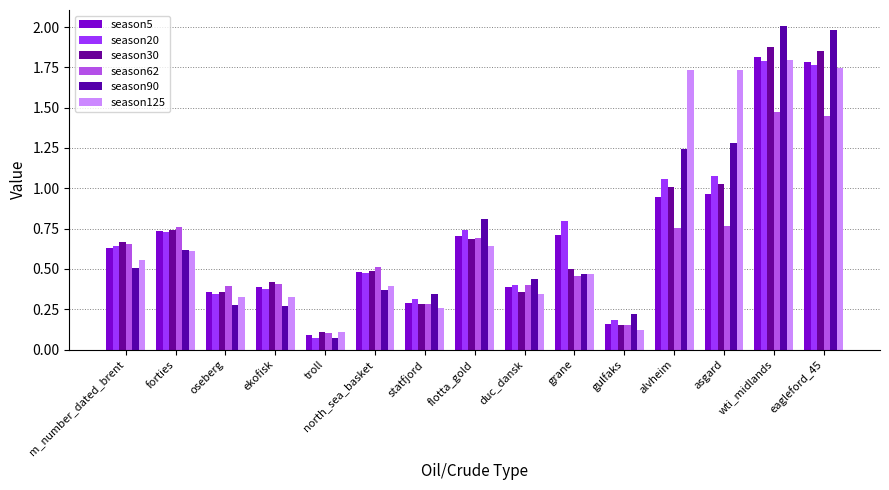

The season30 series shows 0.7 at eagleford_45. True or false?

False